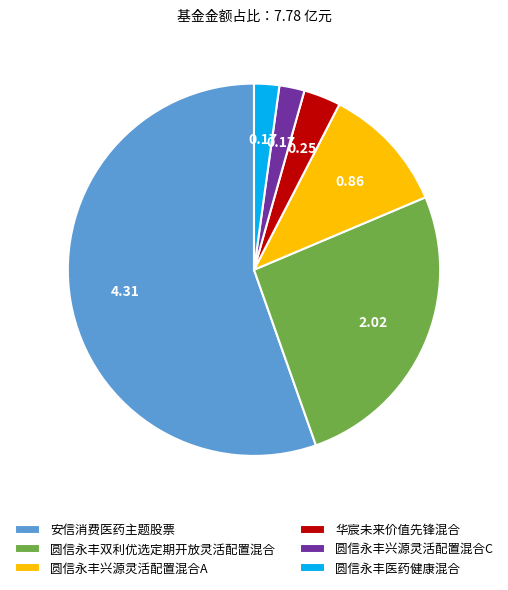

Is the sum of 圆信永丰兴源灵活配置混合A and 圆信永丰双利优选定期开放灵活配置混合 greater than half?

No